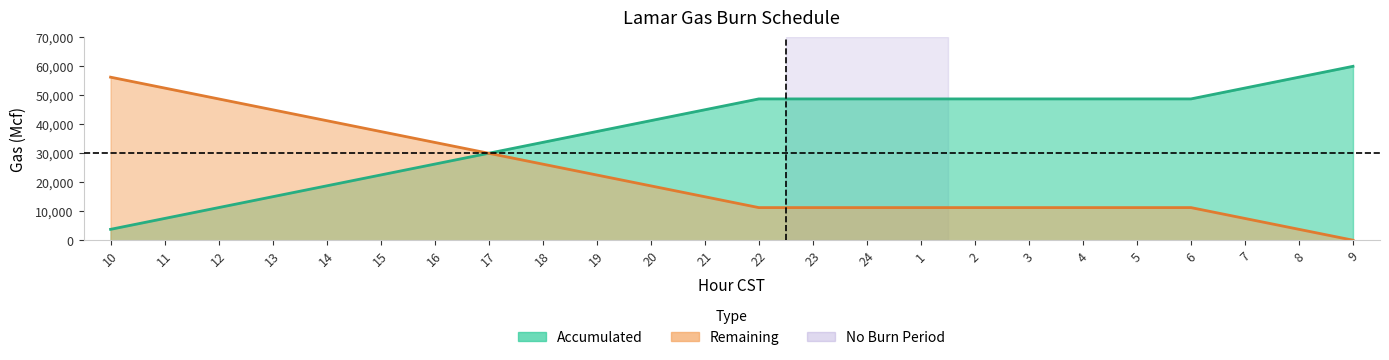

At which label does Remaining first exceed 15000?

10